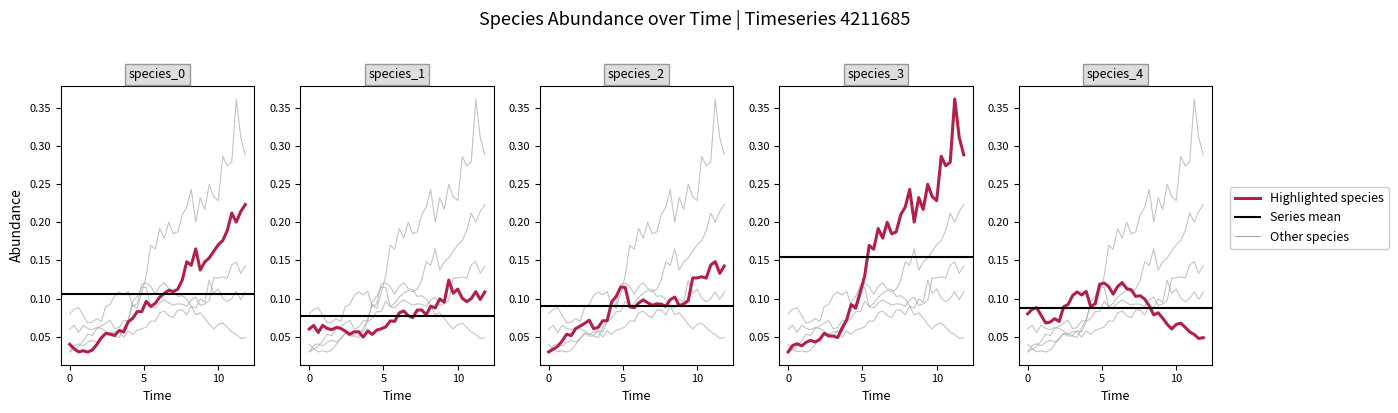

Which series ends up on top after the final intersection of species_4 and species_2?

species_2